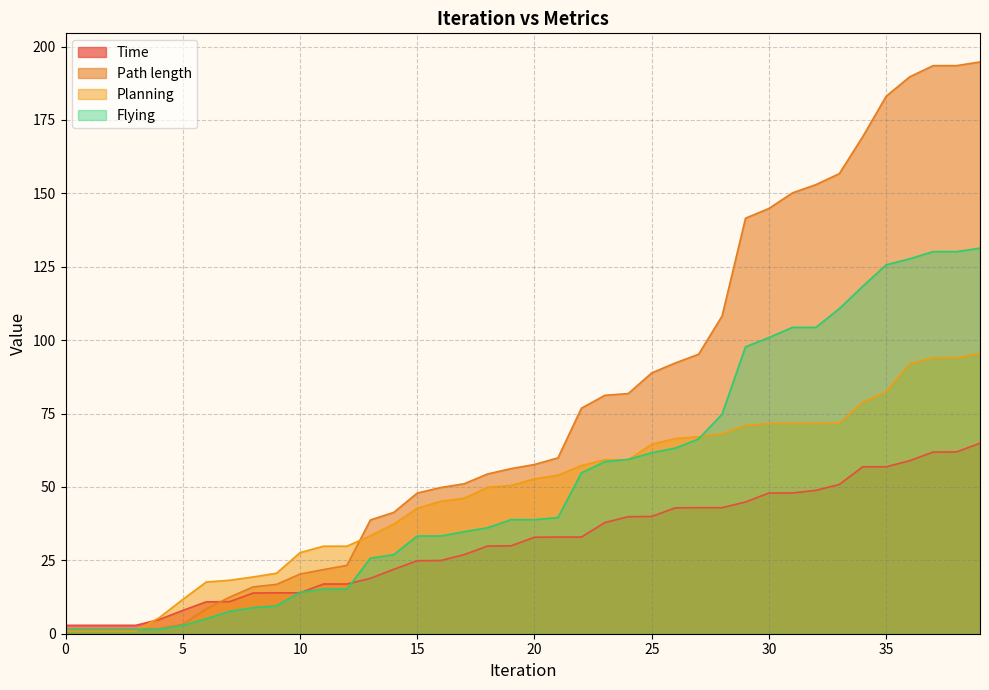

What is the sum of all Time values?

1245.7